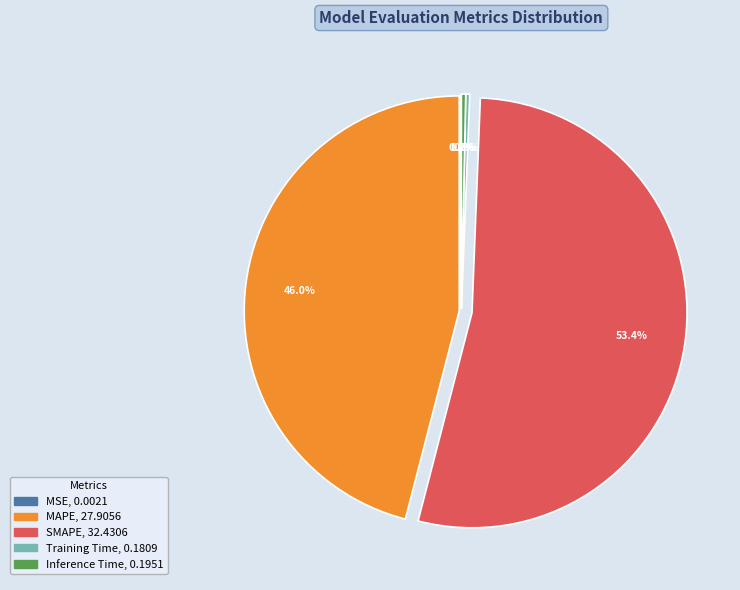

Which category accounts for the majority?

SMAPE